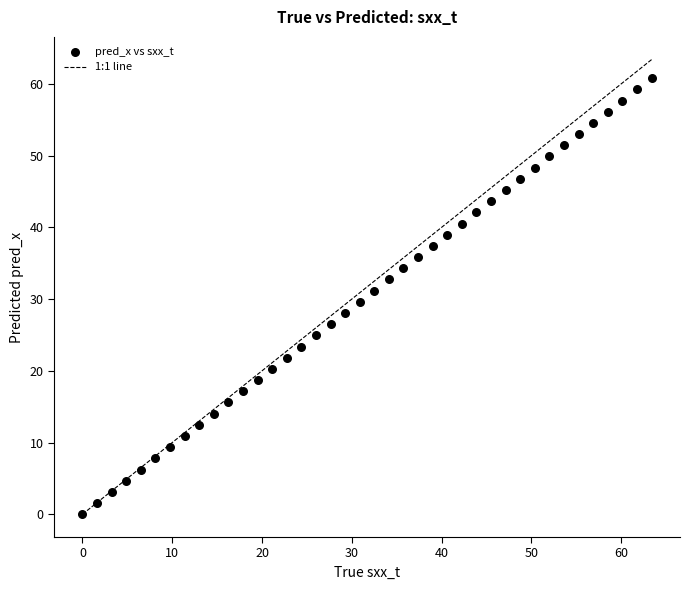

What is the range of X values (max minus min)?

63.4